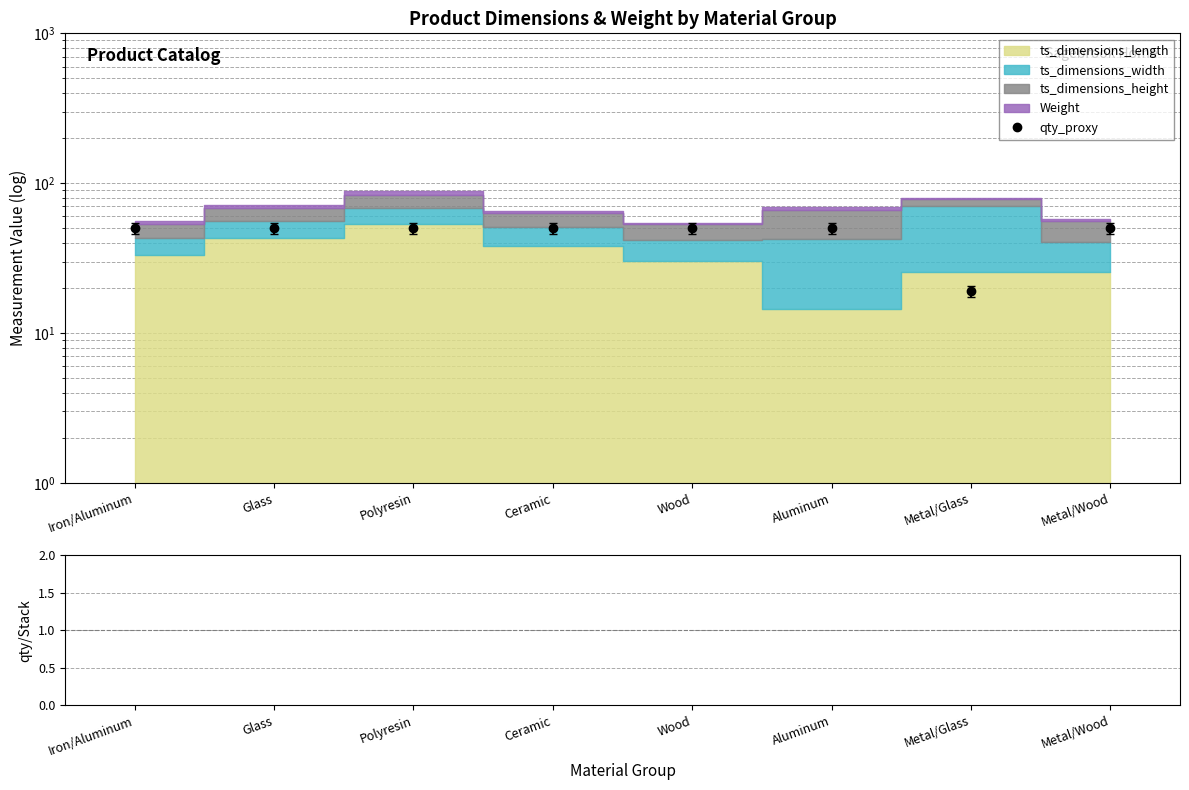

Is it true that qty_proxy equals 18.2 at Metal/Wood?

False